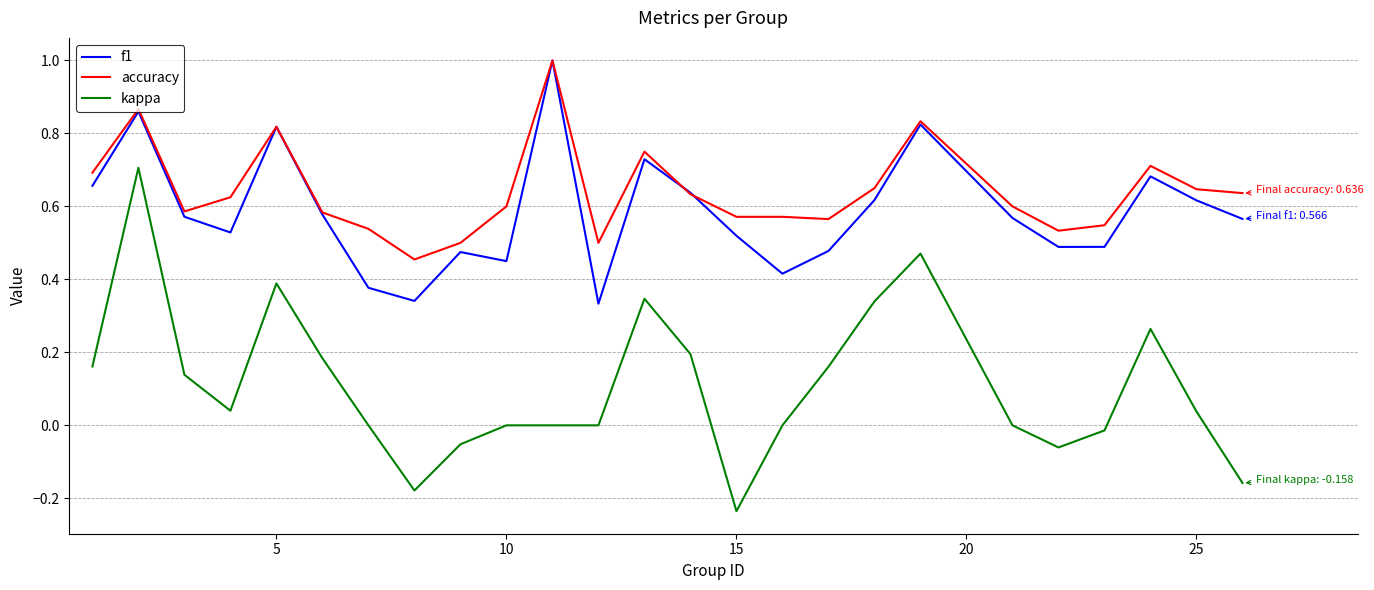

Which series has the widest spread of values?

kappa